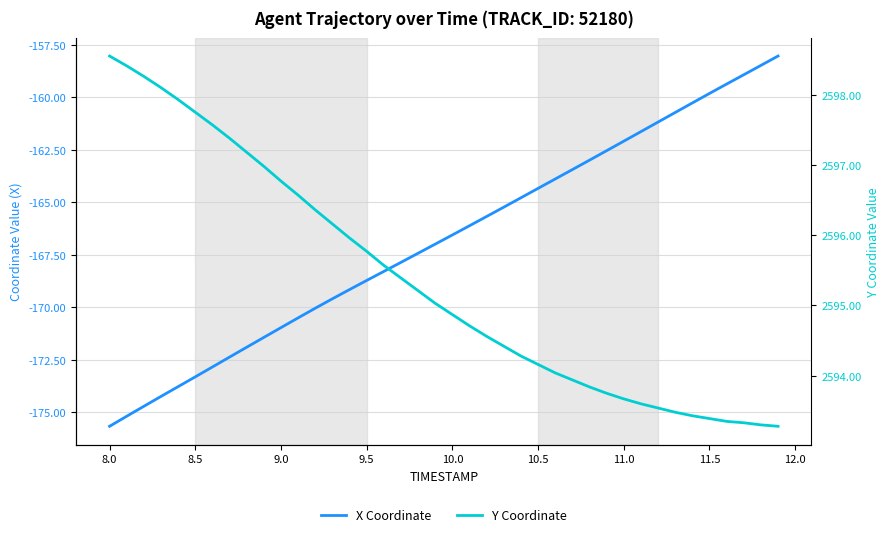

True or false: Y Coordinate and X Coordinate cross at least once.

False